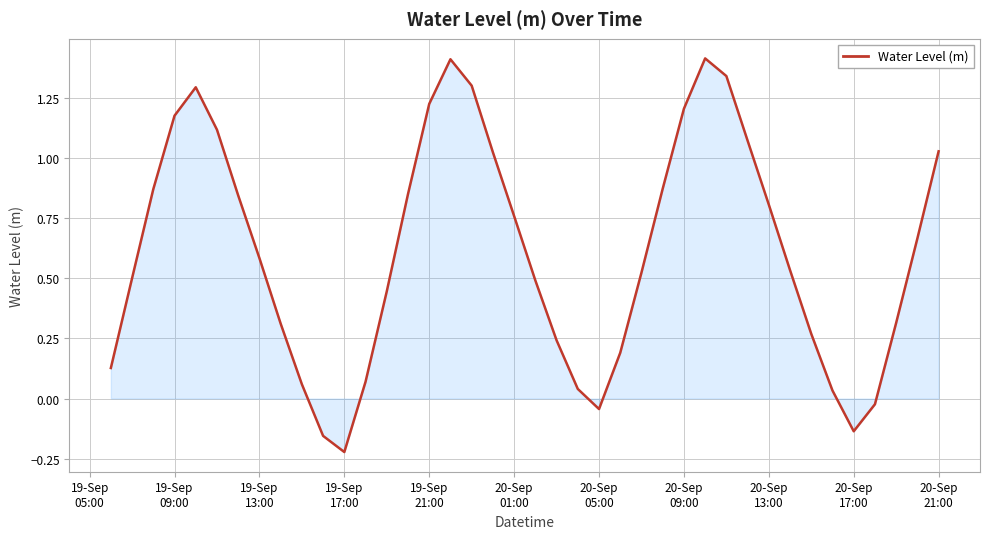

What is the maximum value shown in the chart?

1.4